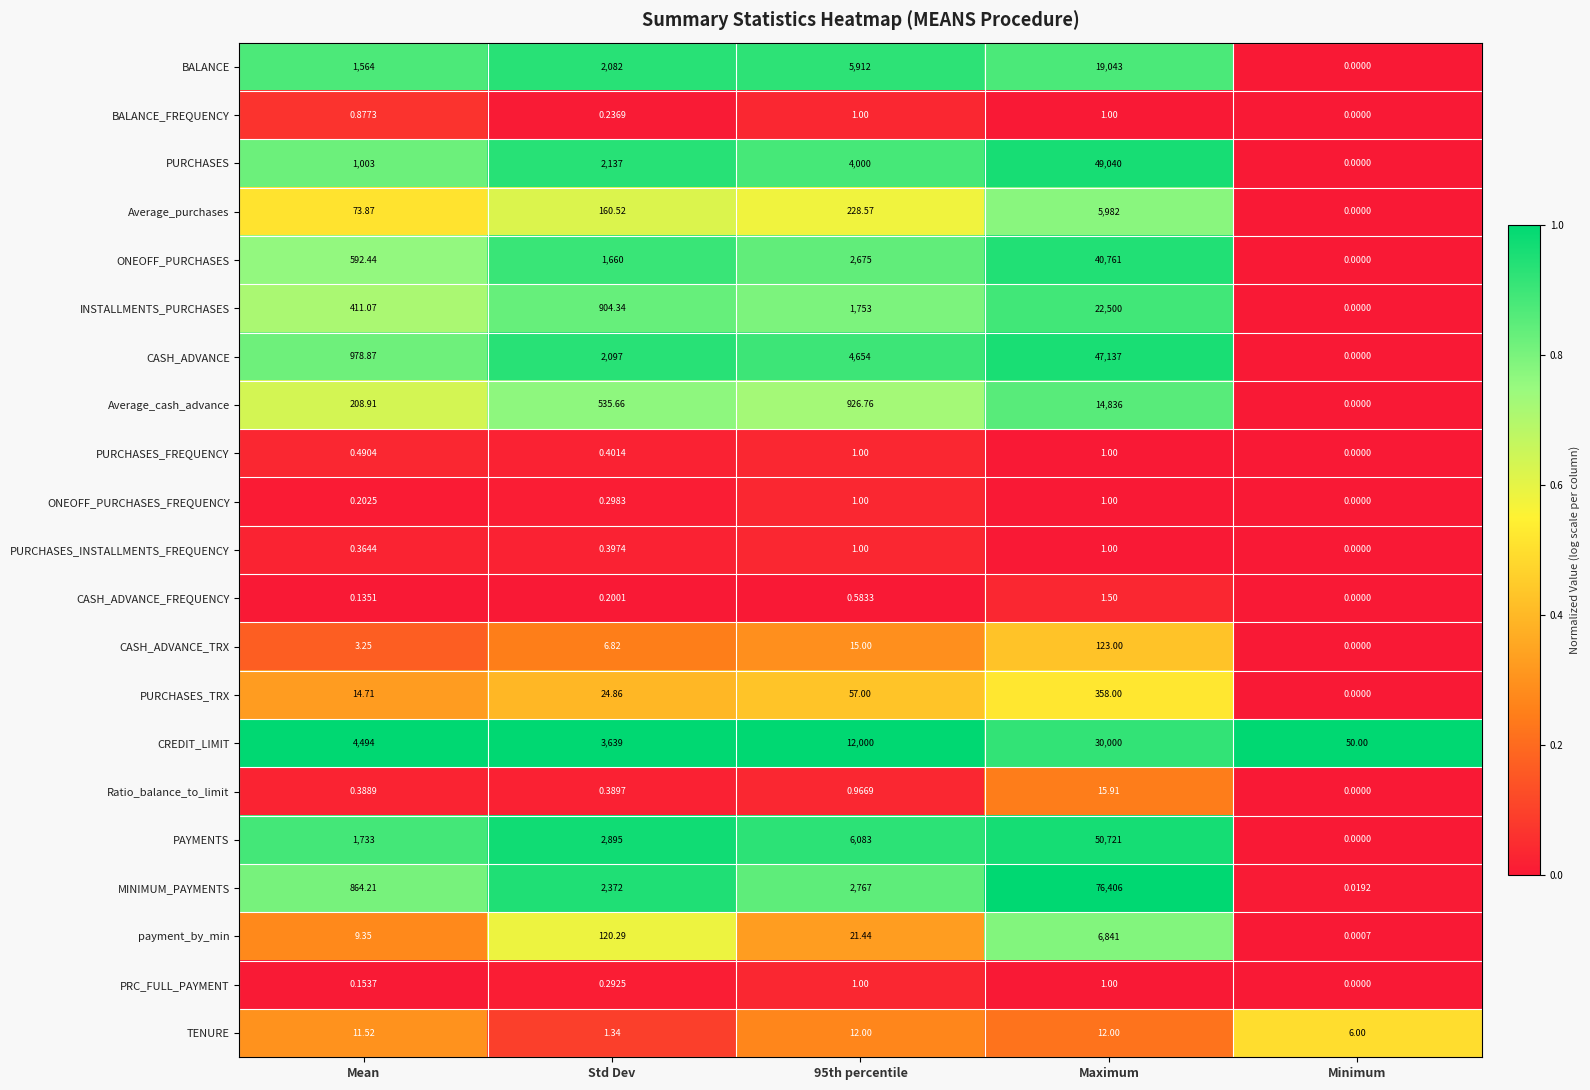

At which label does INSTALLMENTS_PURCHASES first exceed 904?

Std Dev